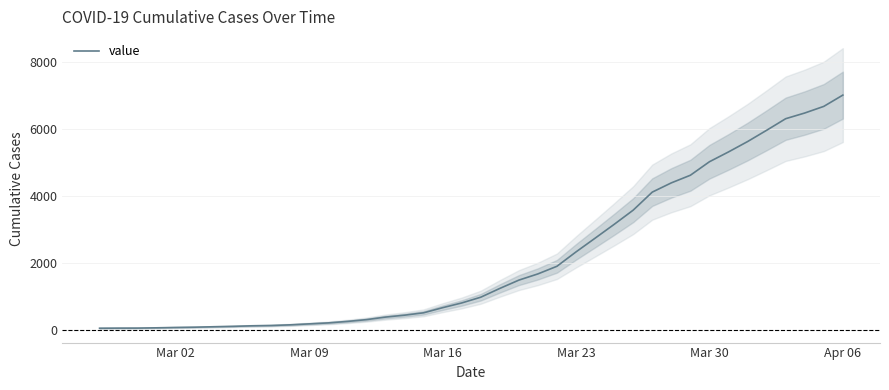

What is the maximum value for value?

7012